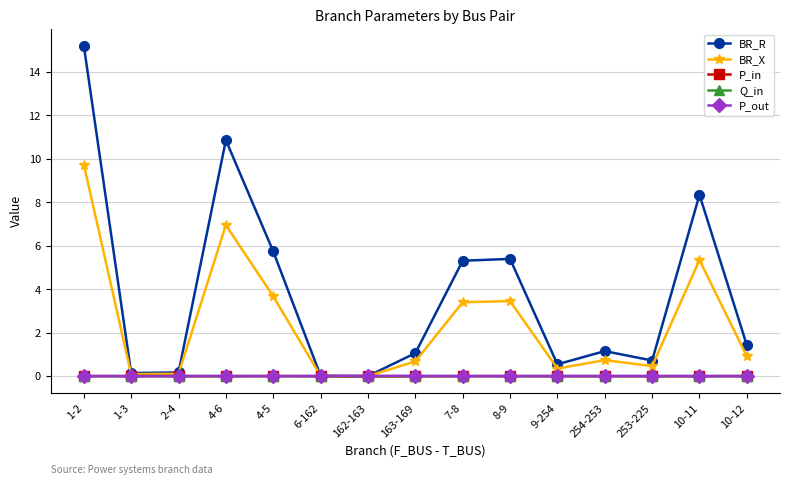

True or false: Q_in has more than 0 interior local peaks.

True